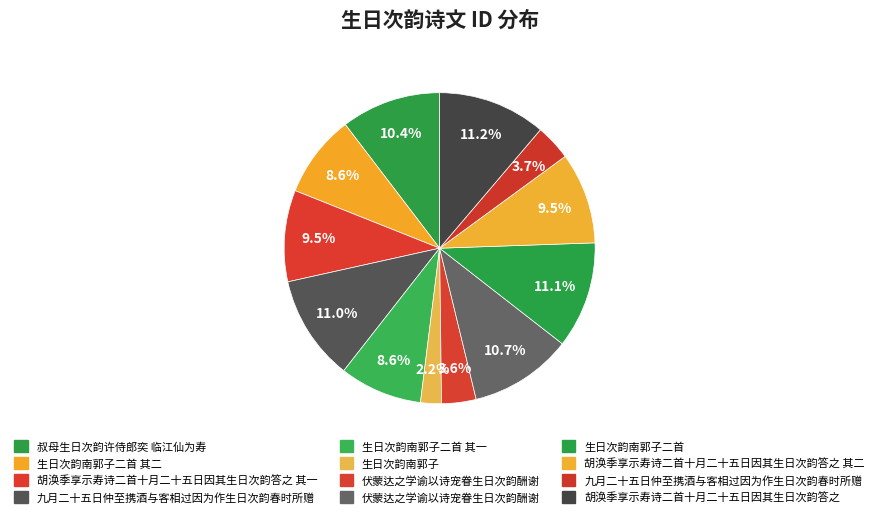

How many slices are in this pie chart?

12